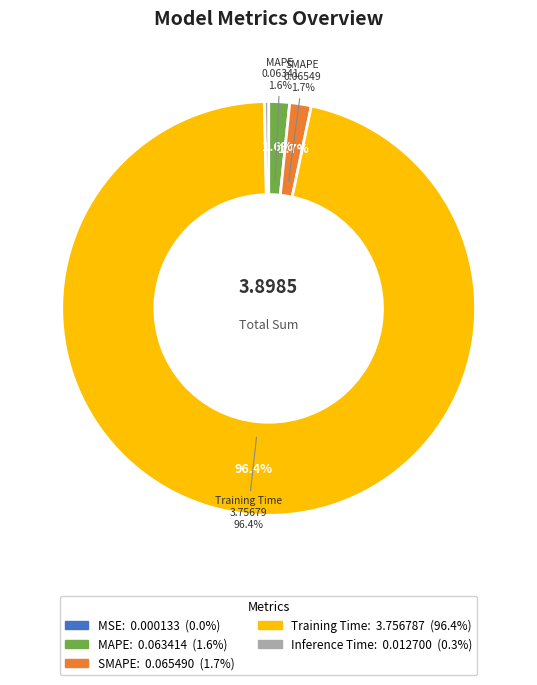

To the nearest percent, what is the difference between the largest and smallest slice percentages?

96%